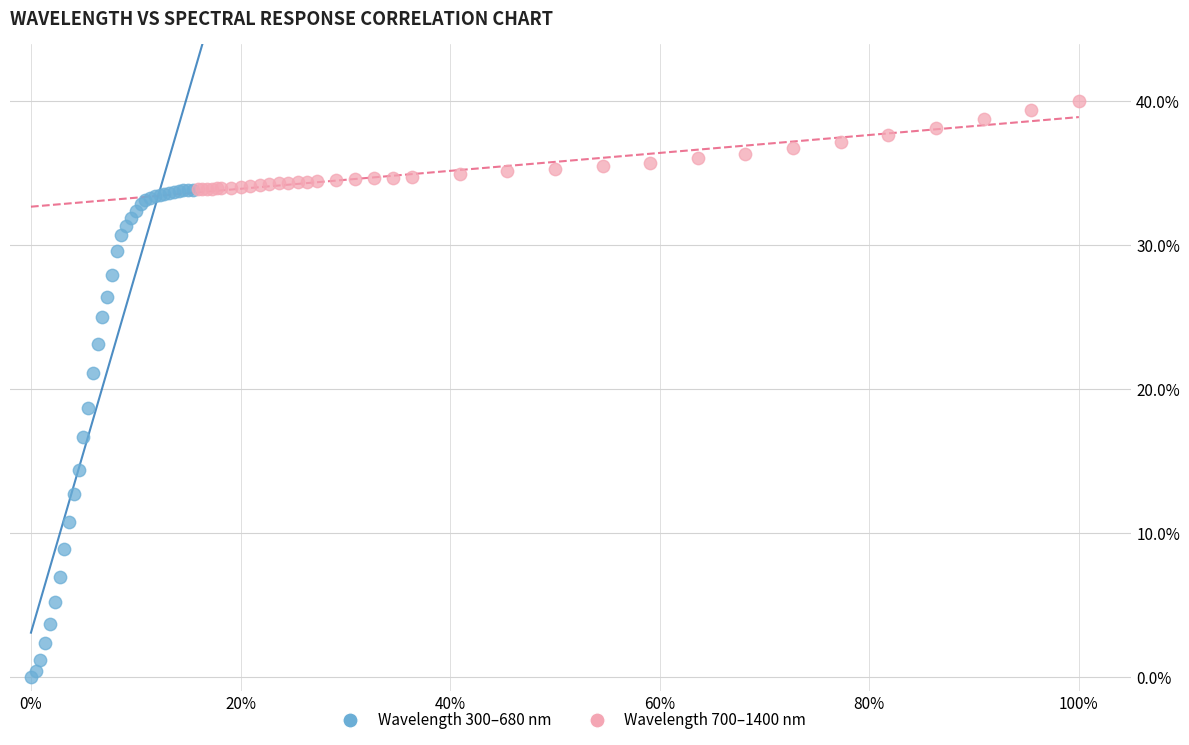

What are all the series names shown in the legend?

Wavelength 300–680 nm, Wavelength 700–1400 nm